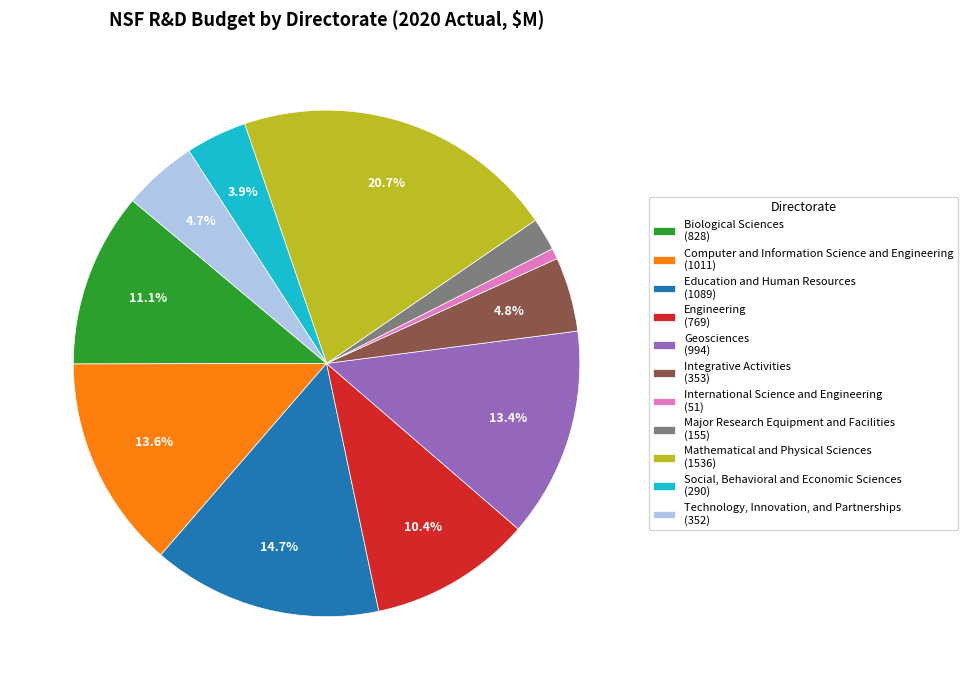

Approximately how many times larger is the value at Mathematical and Physical Sciences (1536) compared to Technology, Innovation, and Partnerships (352)?

4.4